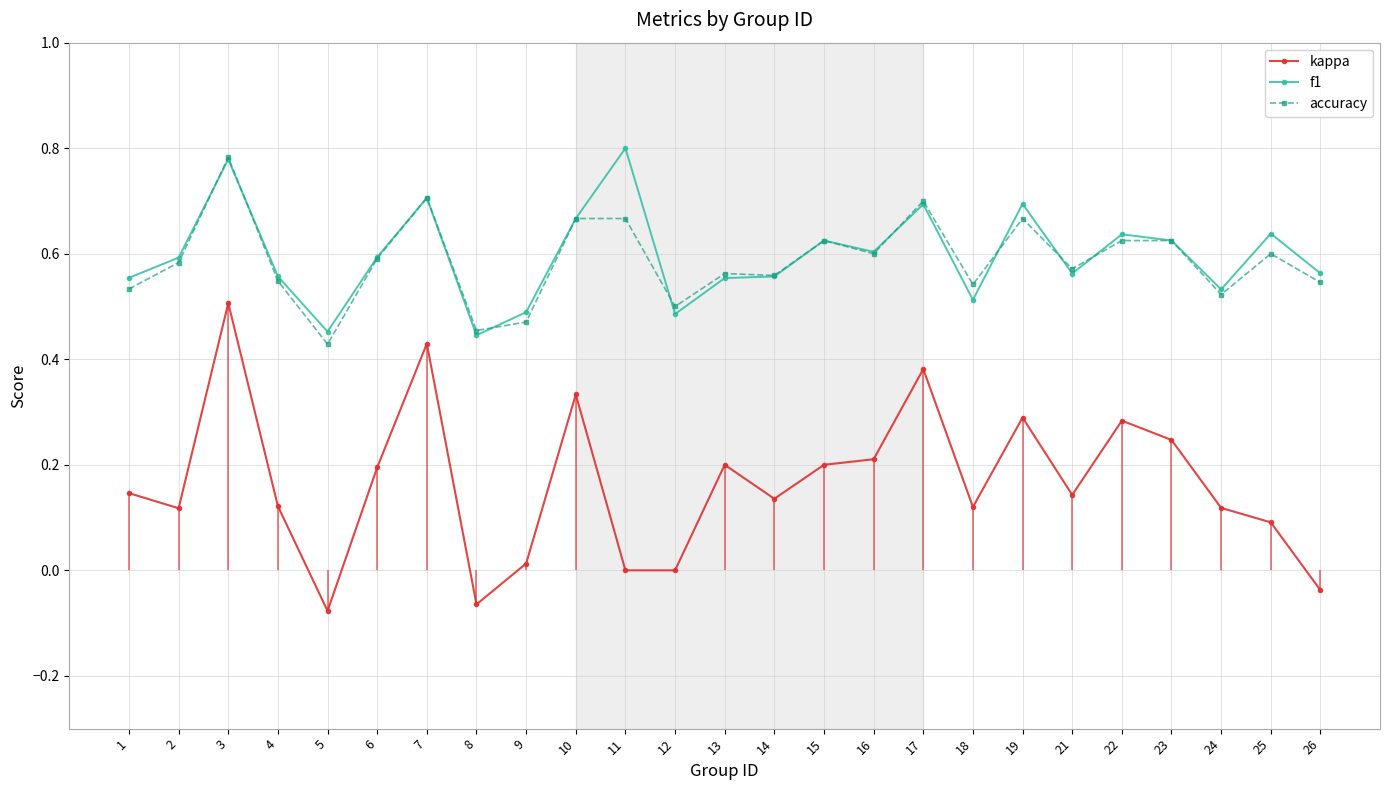

How many interior local peaks does the accuracy series have?

7